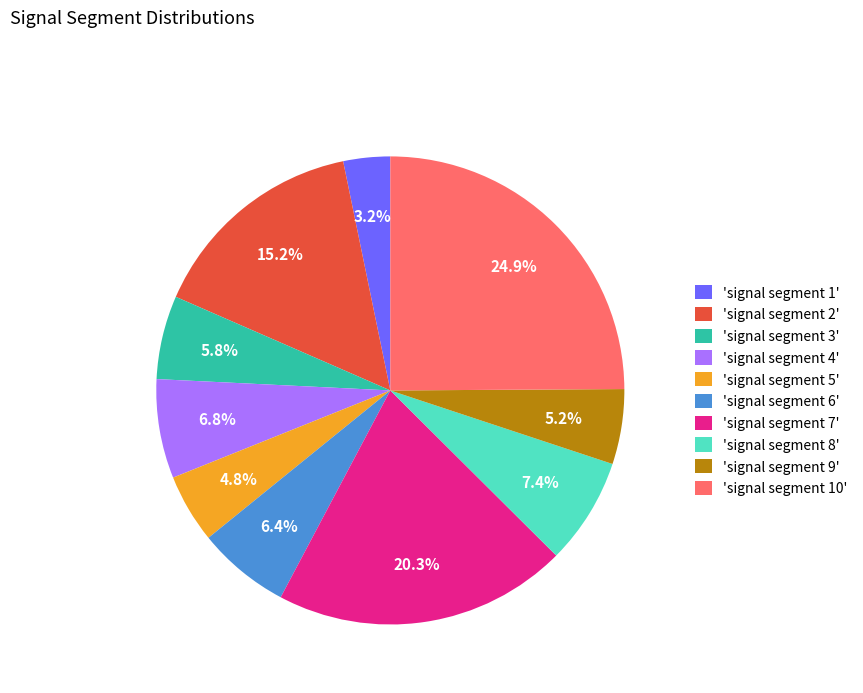

Is there a majority slice in this chart?

No